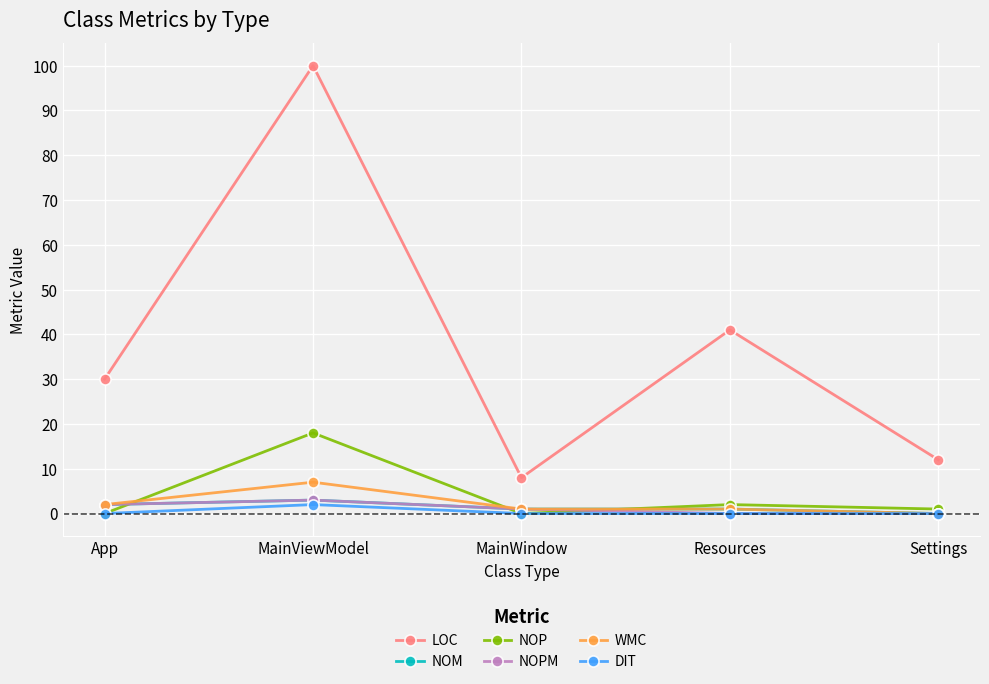

Between App and MainWindow, which series saw the biggest shift?

LOC